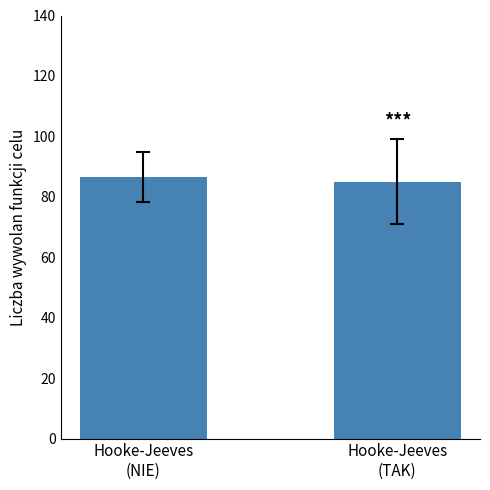

Read the value at Hooke-Jeeves
(NIE).

86.6